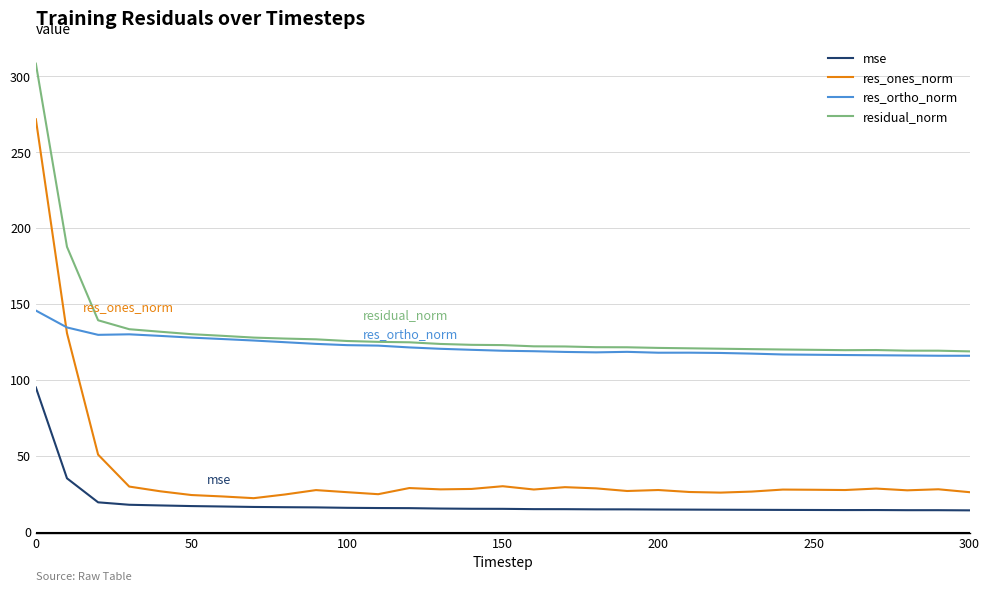

True or false: res_ones_norm and mse intersect in this chart.

False